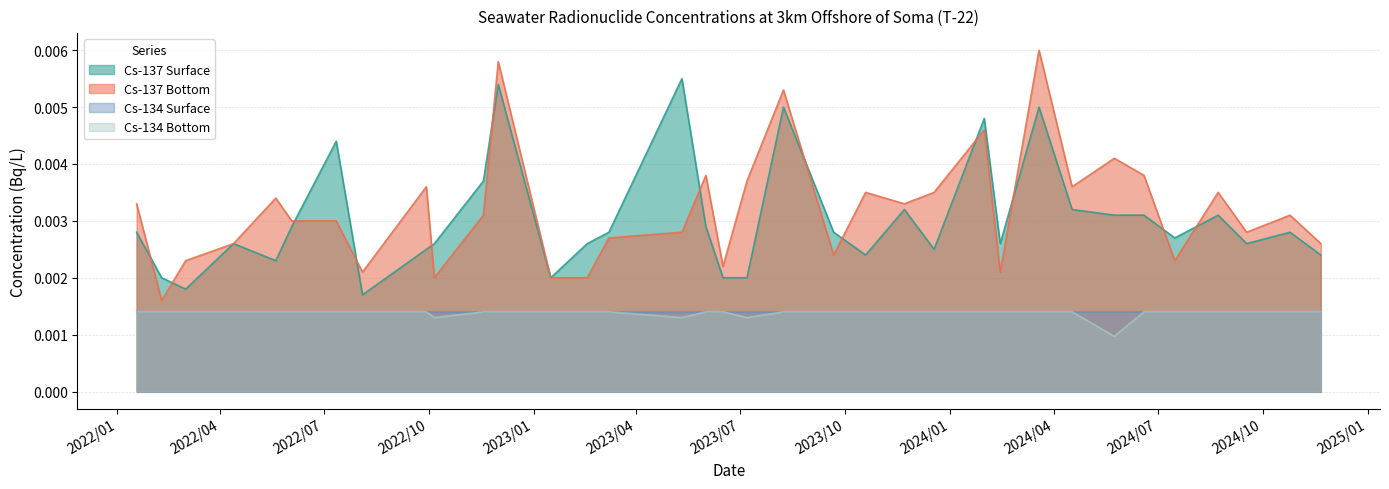

Rank the categories by Cs-134 Bottom value from lowest to highest.

2024/5/24, 2022/10/6, 2023/5/11, 2023/7/7, 2022/1/18, 2022/2/9, 2022/3/2, 2022/4/13, 2022/5/20, 2022/6/3, 2022/7/12, 2022/8/4, 2022/9/29, 2022/11/18, 2022/12/1, 2023/1/16, 2023/2/17, 2023/3/8, 2023/6/1, 2023/6/16, 2023/08/08, 2023/9/21, 2023/10/19, 2023/11/22, 2023/12/18, 2024/1/31, 2024/2/14, 2024/3/19, 2024/4/17, 2024/6/19, 2024/7/16, 2024/8/23, 2024/9/17, 2024/10/25, 2024/11/21